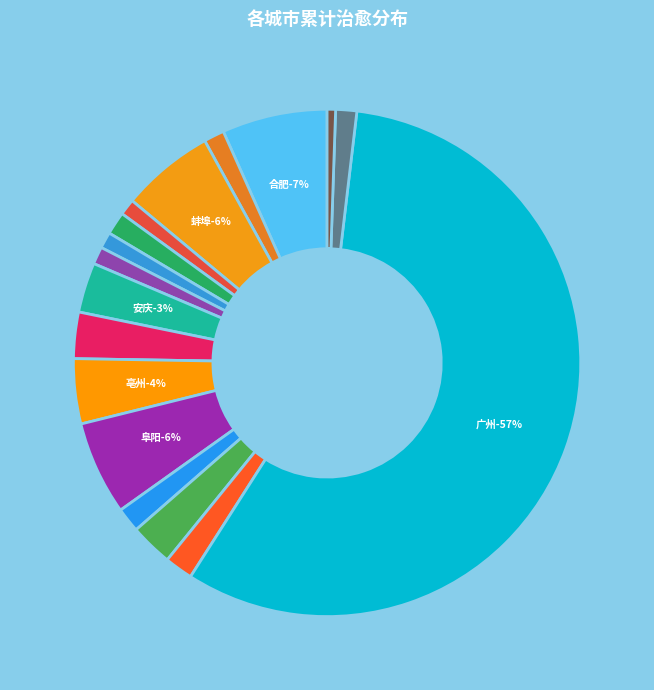

To the nearest percent, what is the difference between the 淮北 and 亳州 slice percentages?

3%